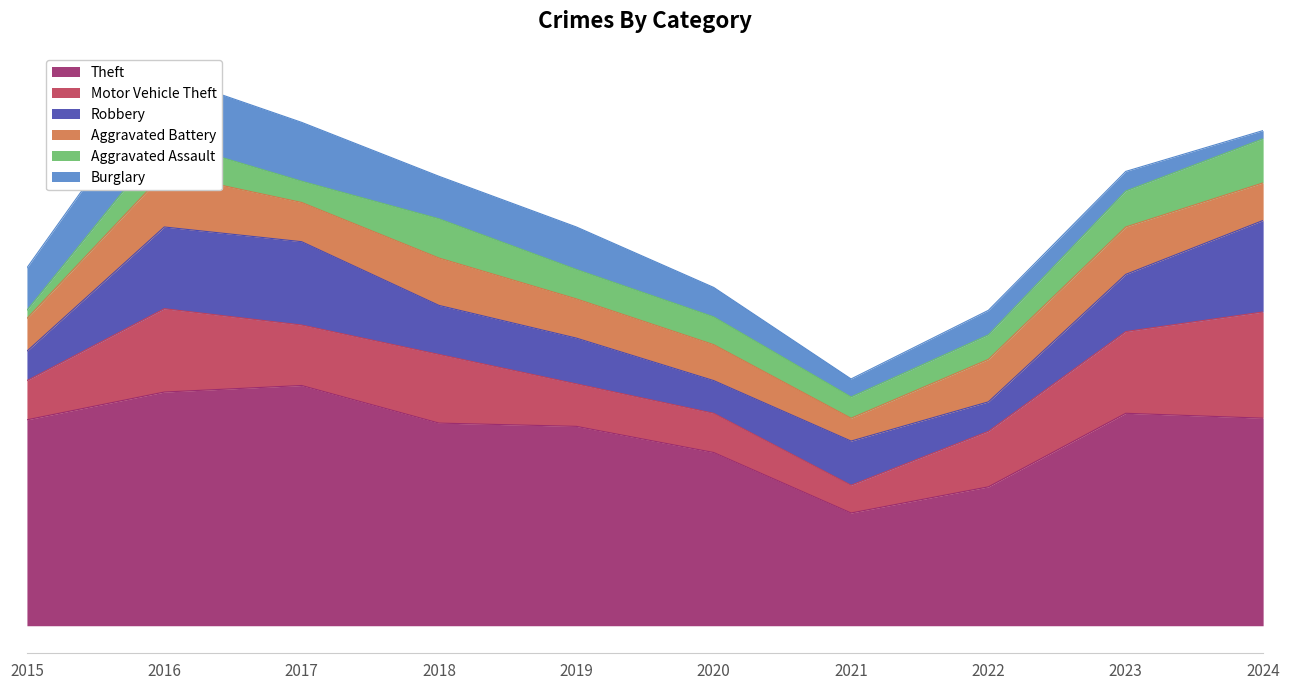

True or false: Robbery and Theft intersect in this chart.

False